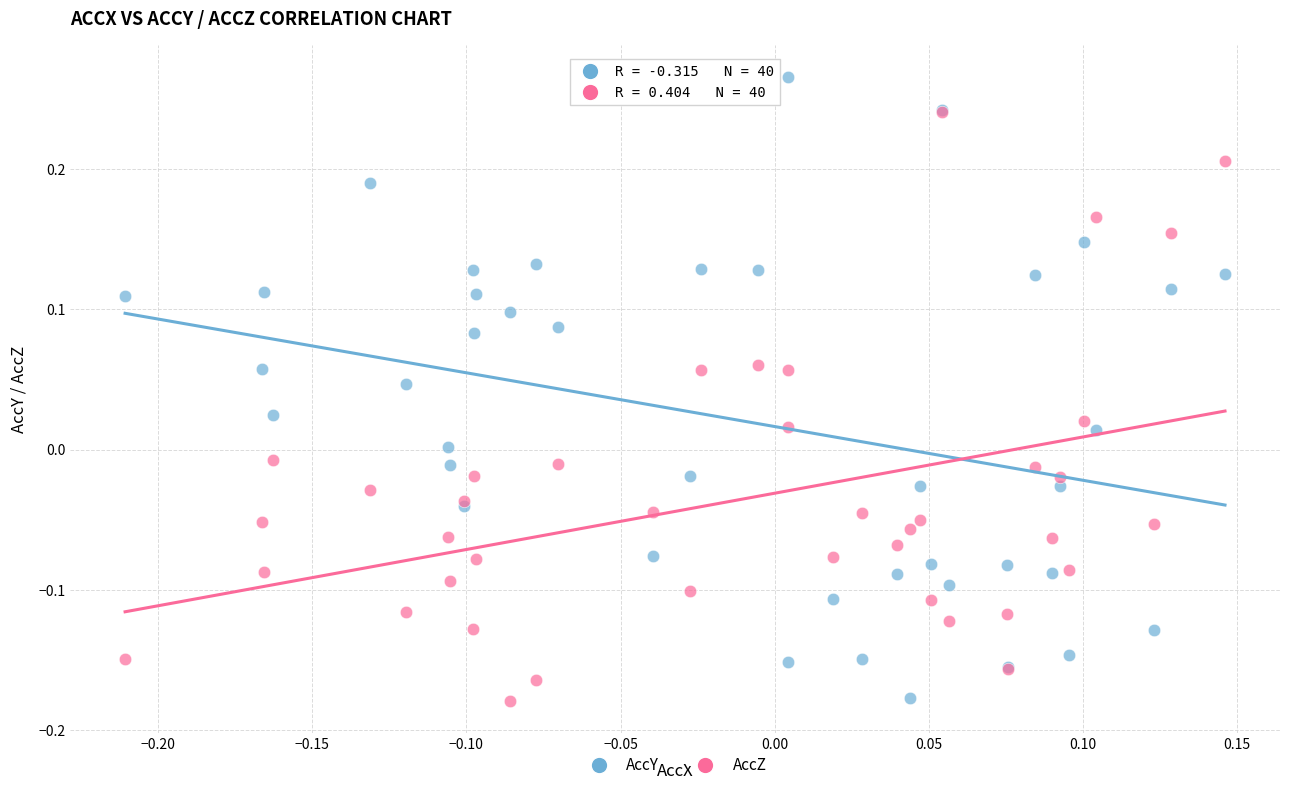

What are all the series names shown in the legend?

AccY, AccZ